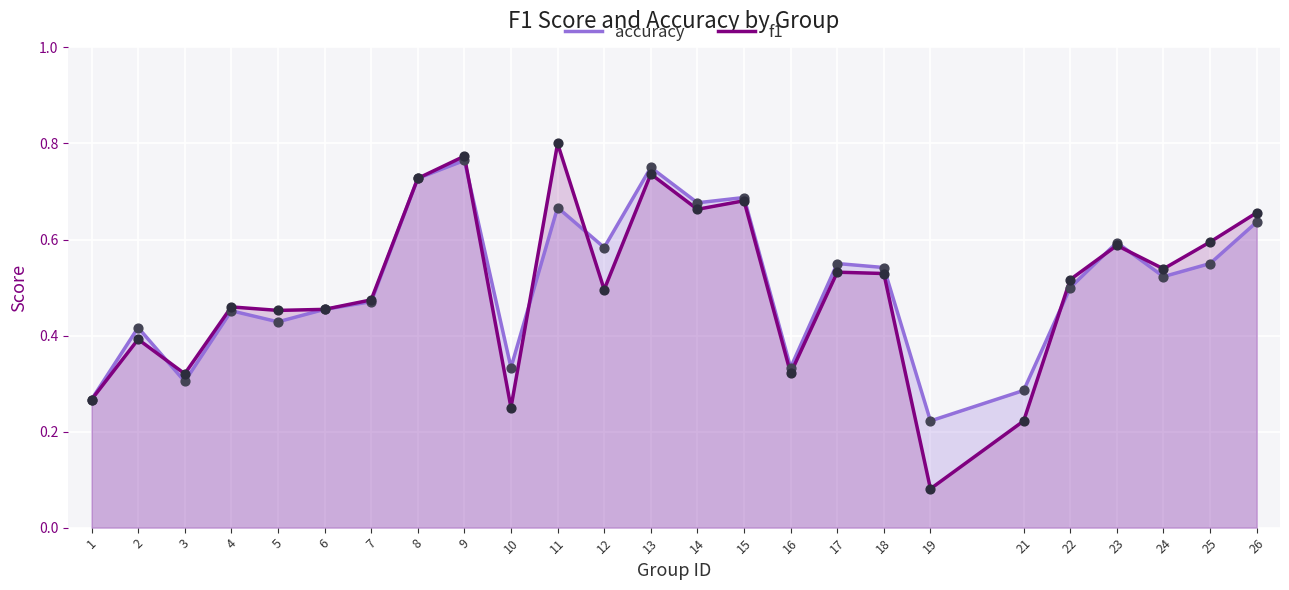

Which series reaches the minimum Y coordinate?

f1